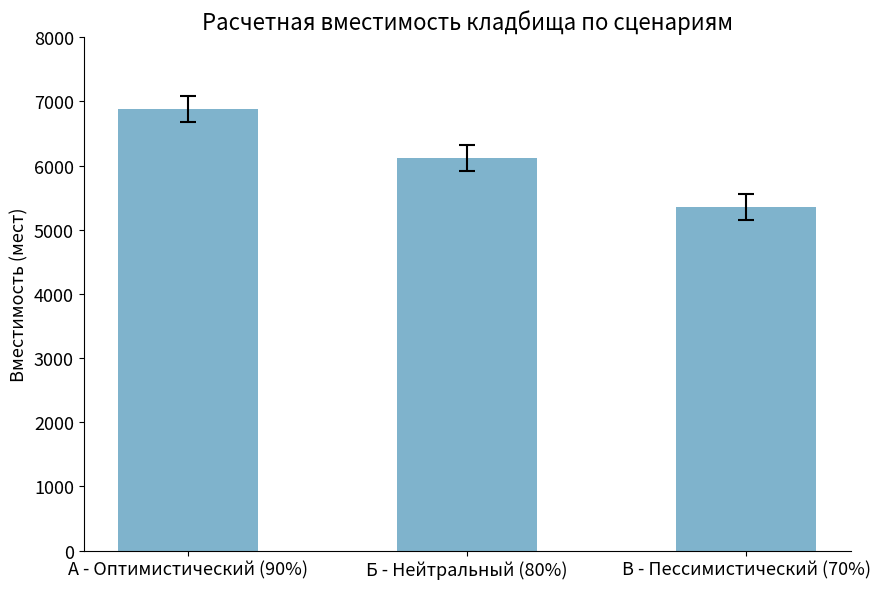

What position from the right is В - Пессимистический (70%)?

1